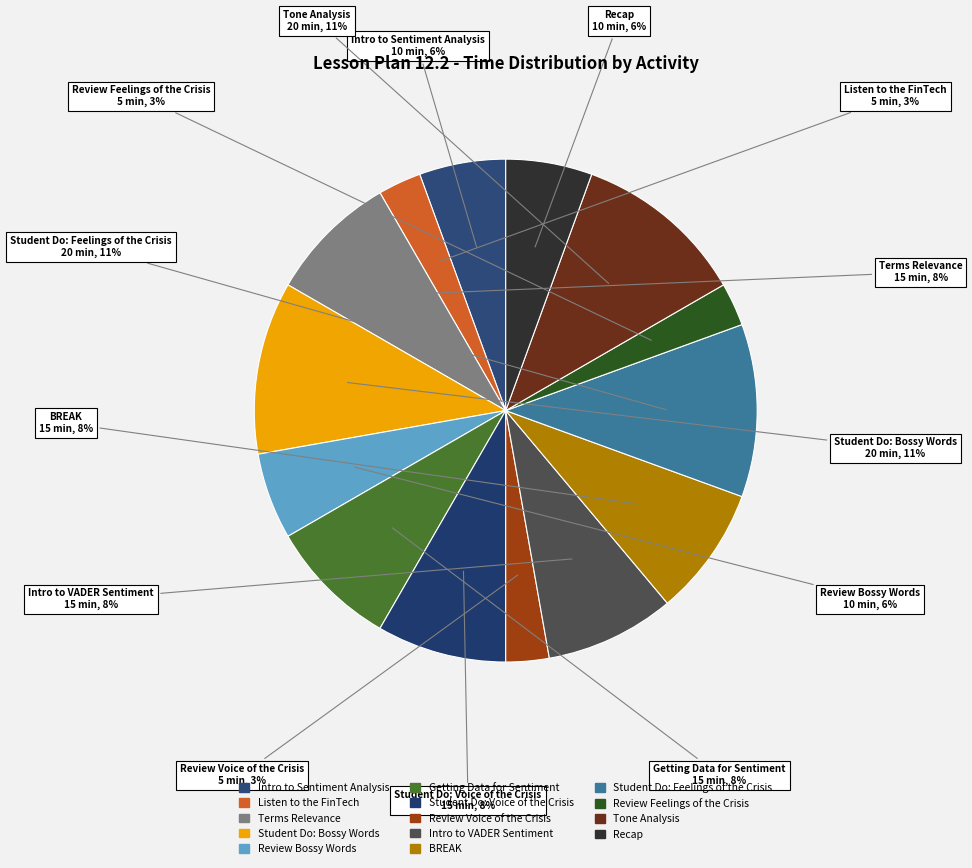

Is Student Do: Bossy Words the majority of the pie?

No